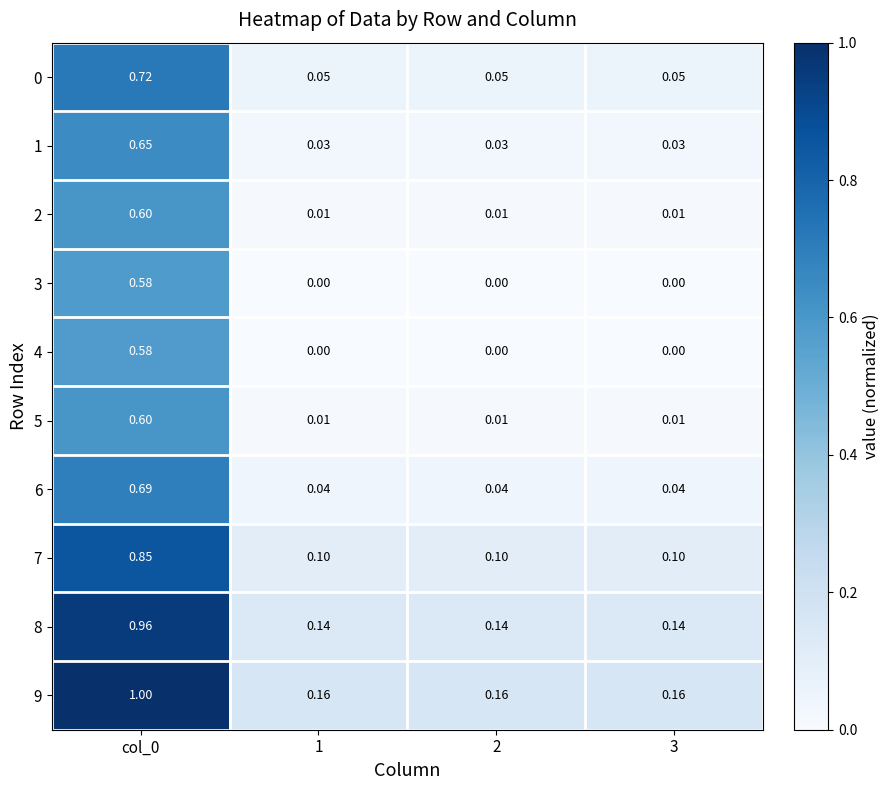

Is the value of 2 at 2 greater than the value of 1 at 2?

No